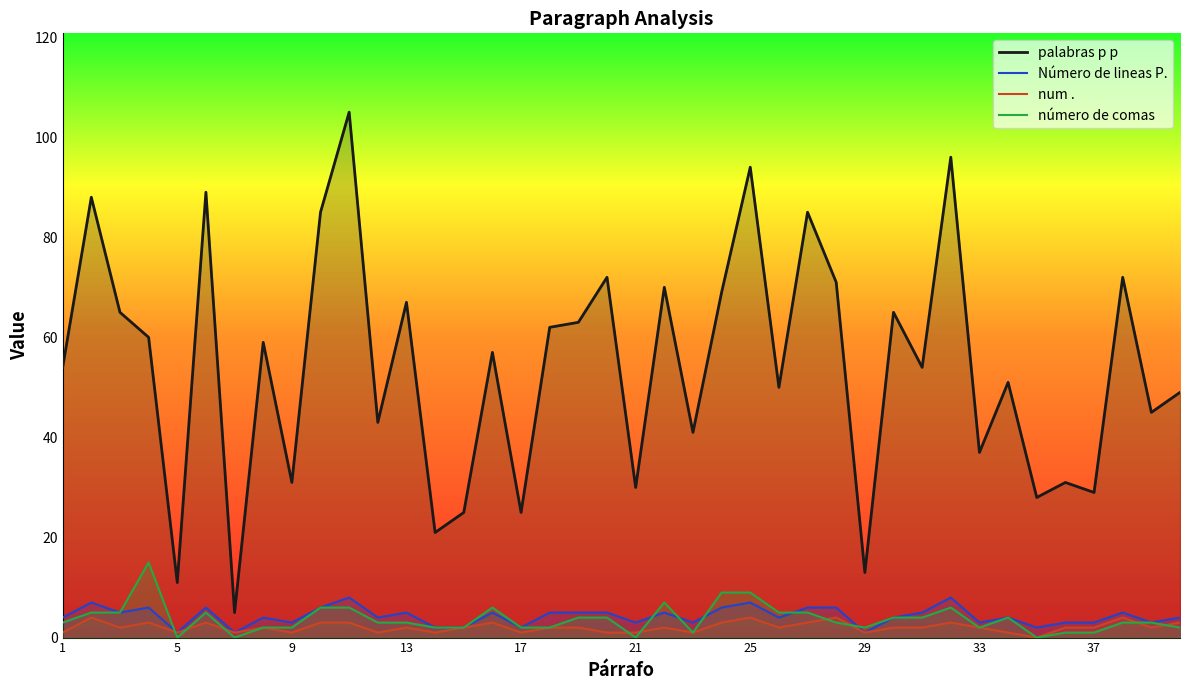

True or false: Número de lineas P. and palabras p p intersect in this chart.

False